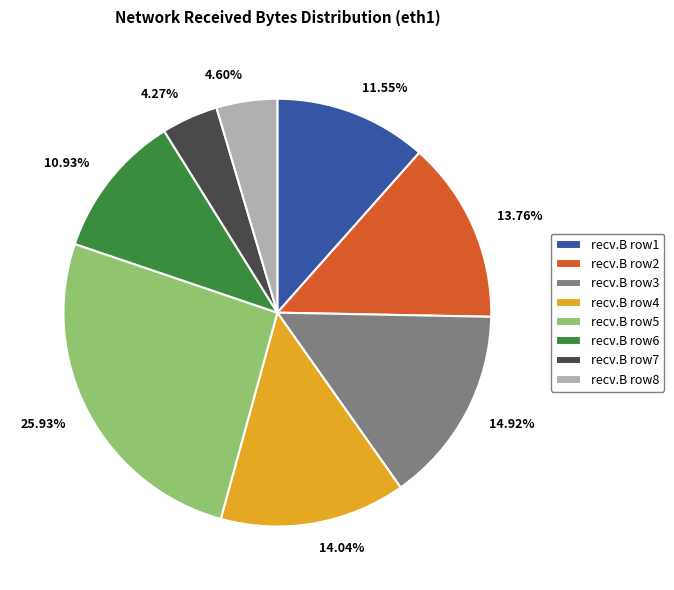

Count the number of slices in the pie.

8